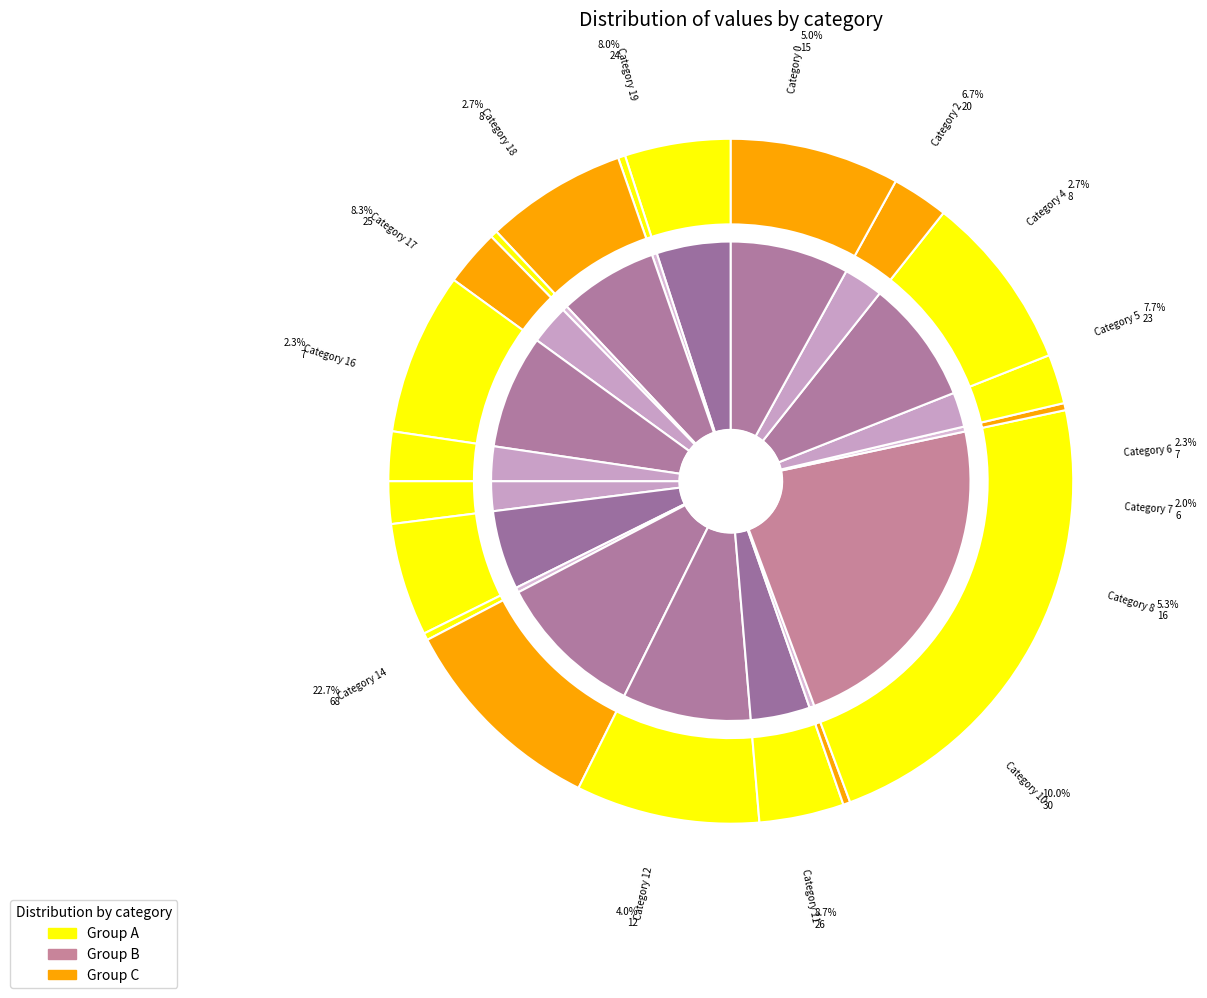

What portion of the pie excludes 1?

99.7%